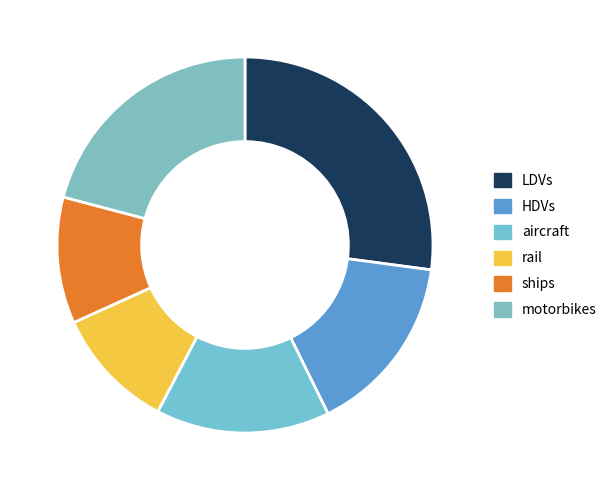

To the nearest percent, what percentage of the pie is ships?

11%